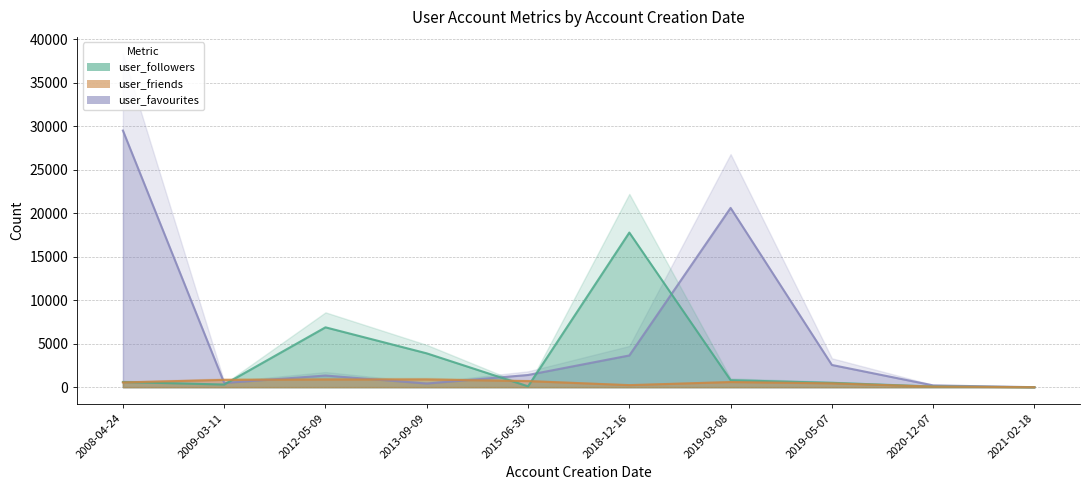

At how many categories does at least one series exceed 6660?

4